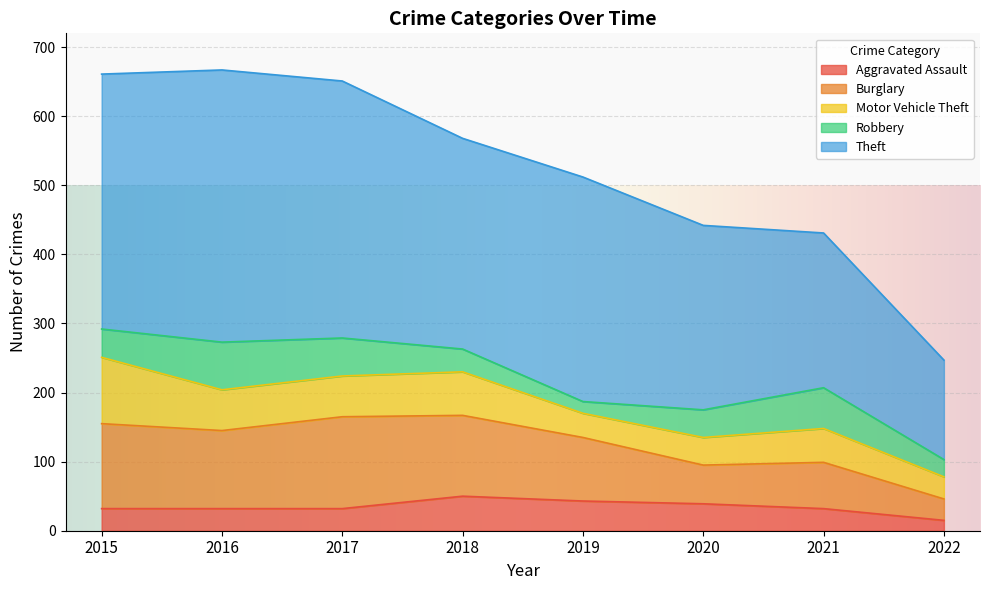

What is the value of the Motor Vehicle Theft point at the 1st from the left?

96